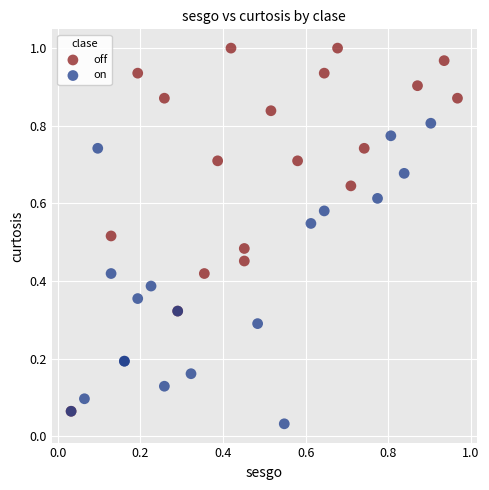

Which series reaches the maximum Y coordinate?

off